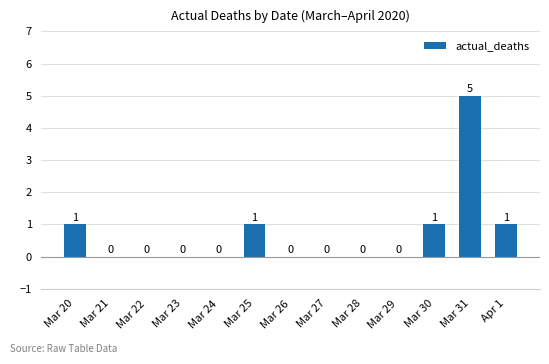

What is the maximum value shown in the chart?

5